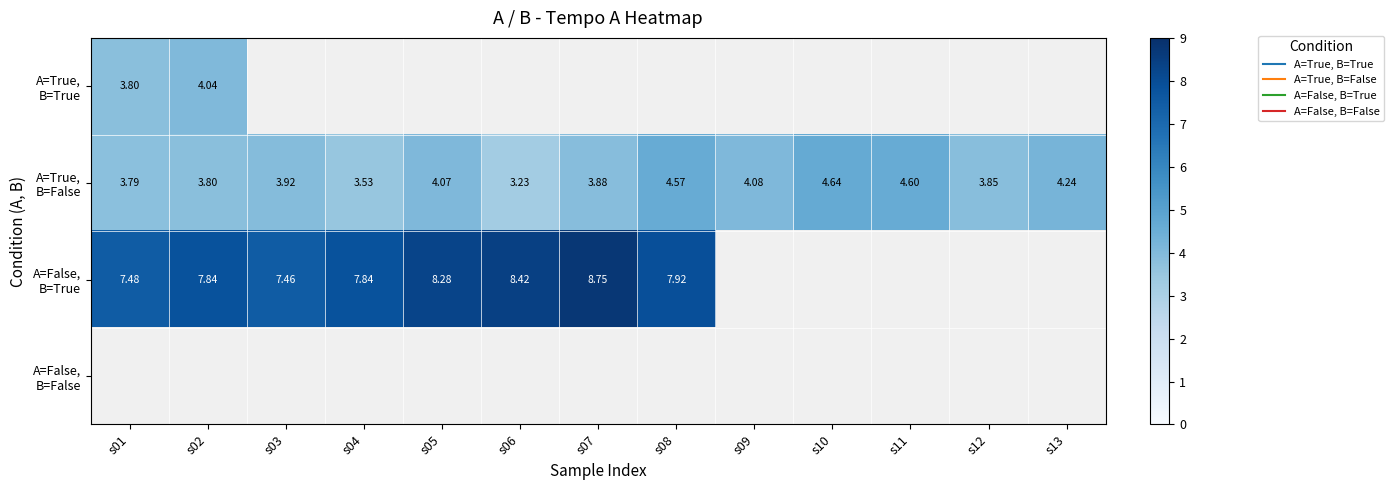

Is it true that A=True, B=False equals 7.5 at s08?

False